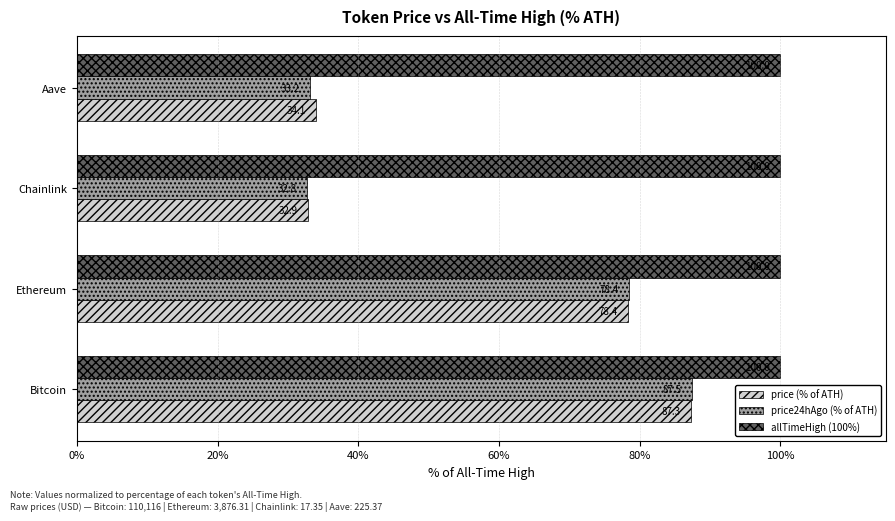

What is the greatest value displayed?

100.0